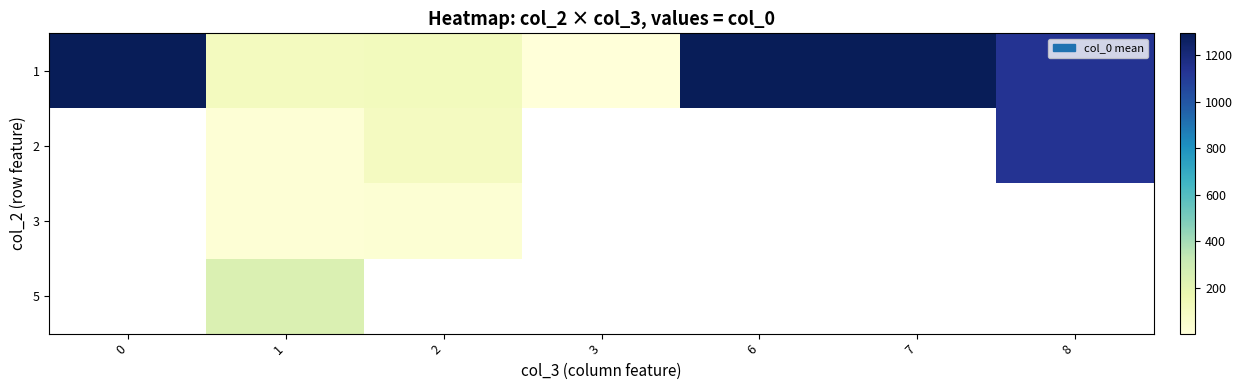

The value of 2 at 8 is 1738.3. True or false?

False